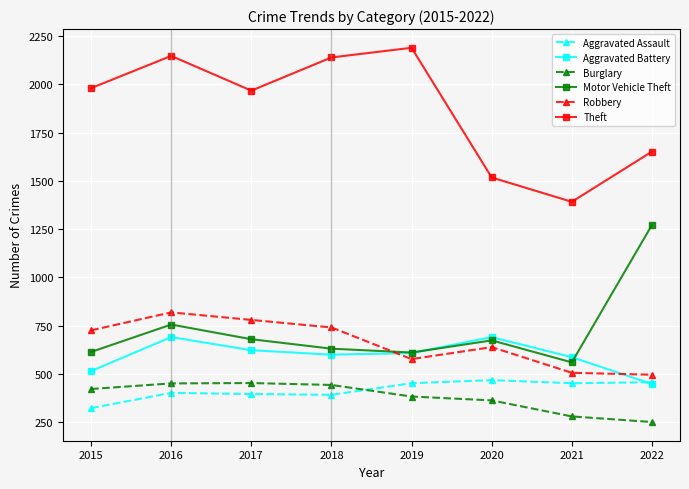

Which category has the highest value in the Motor Vehicle Theft series?

2022